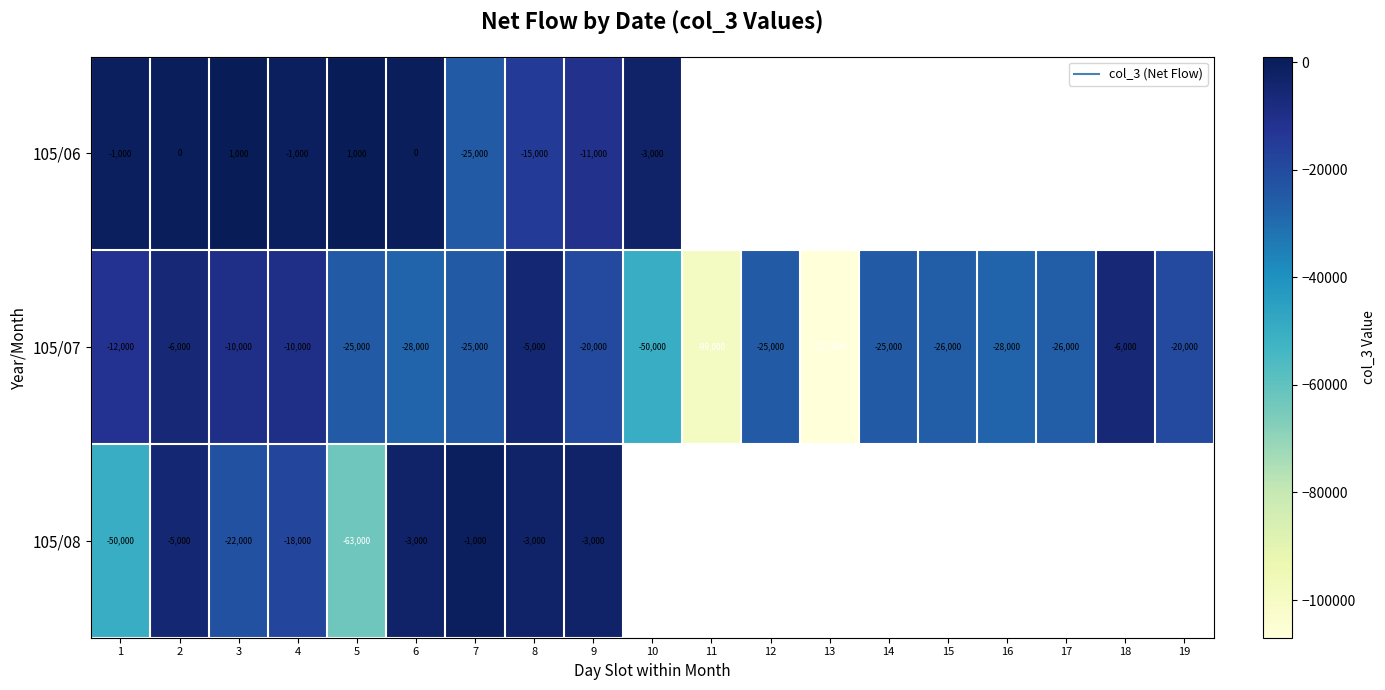

What is the difference between the maximum and minimum values in the 105/08 series?

62000.0